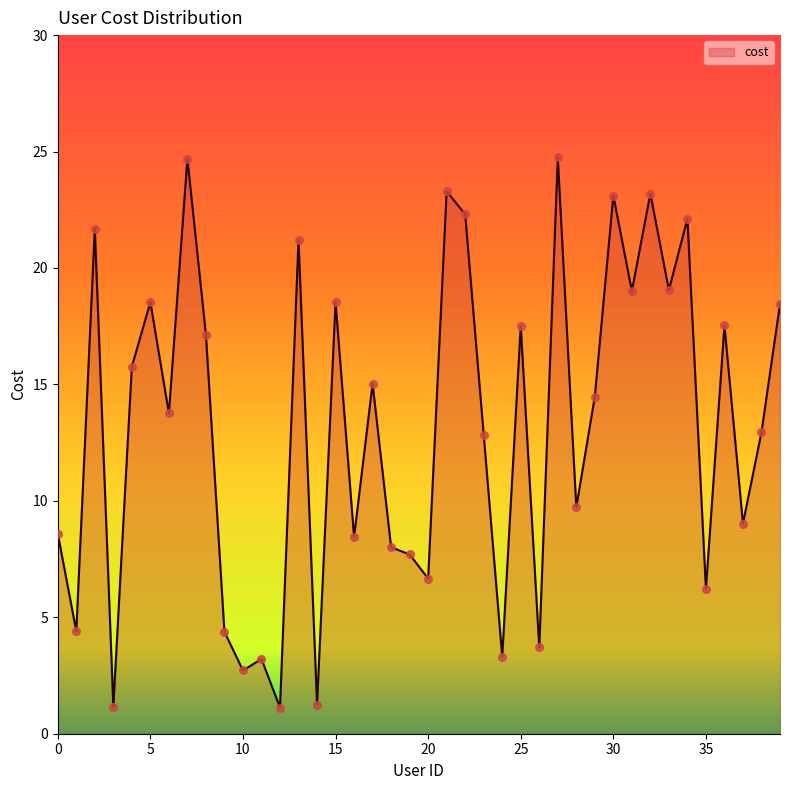

What is the difference between the maximum and minimum values?

23.6